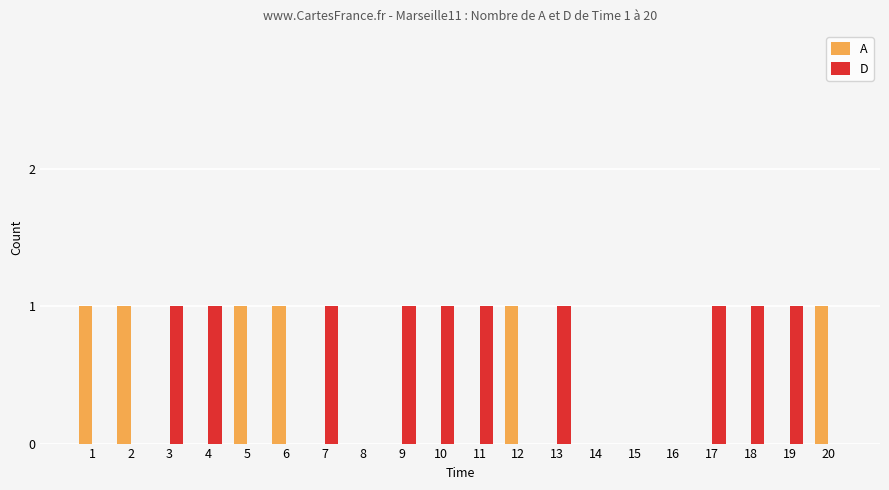

Is the value of A at 11 greater than the value of D at 17?

No